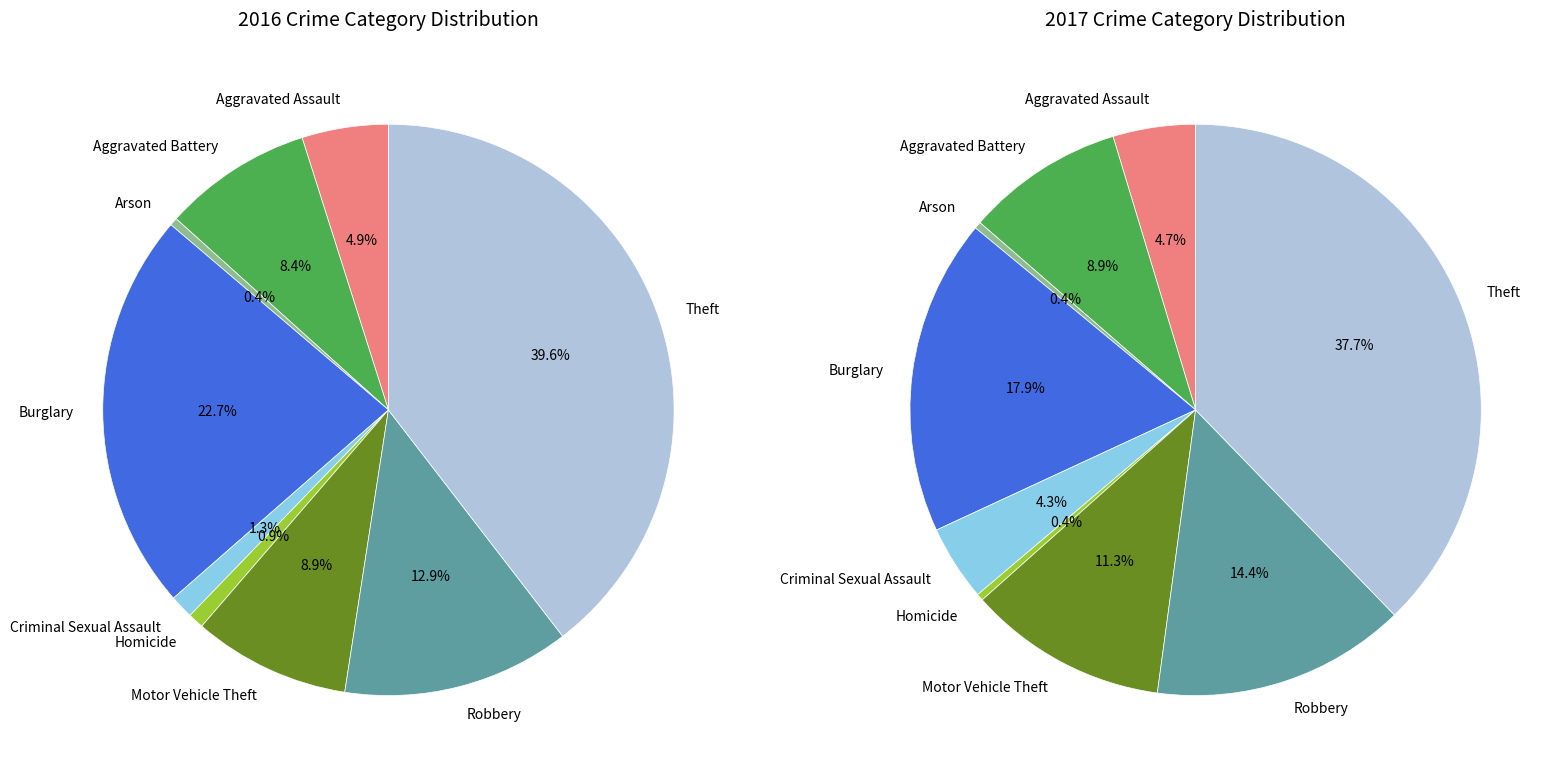

To the nearest percent, what percentage of the pie is 4?

1%